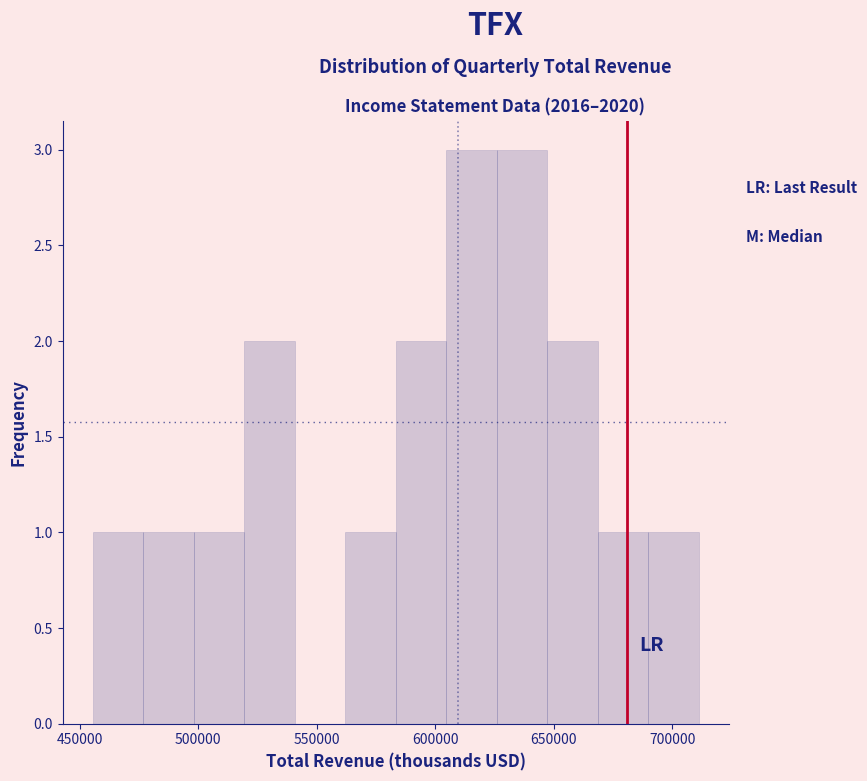

How tall is the bar that spans 455000 to 475000 on the x-axis? Neither the bar edges nor the heights are printed on the chart, so give them approximately, as read against the axes.

1